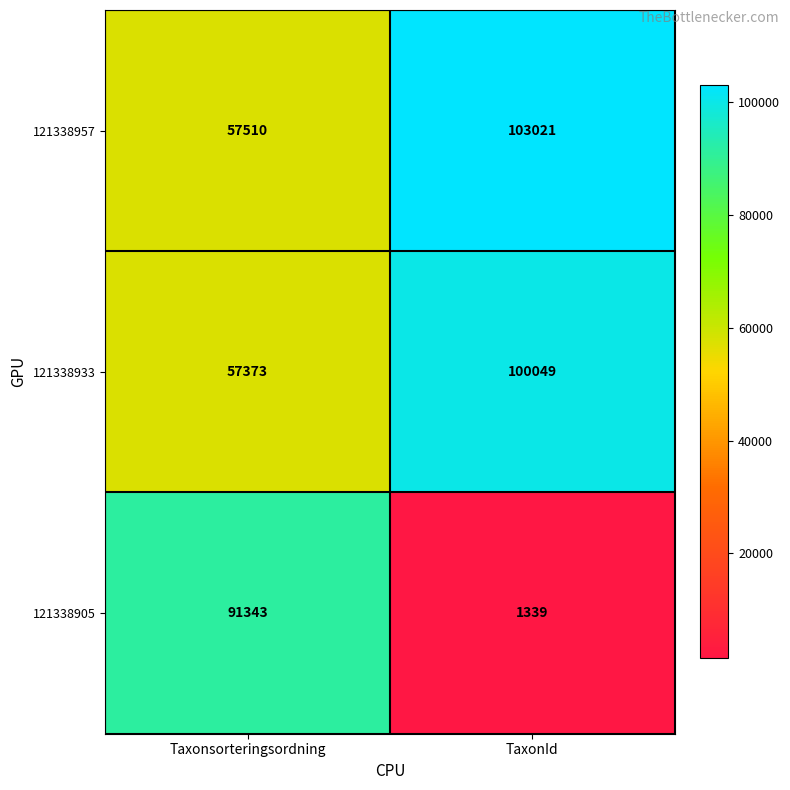

What is the approximate value of 121338933 at TaxonId, to the nearest 100?

100000